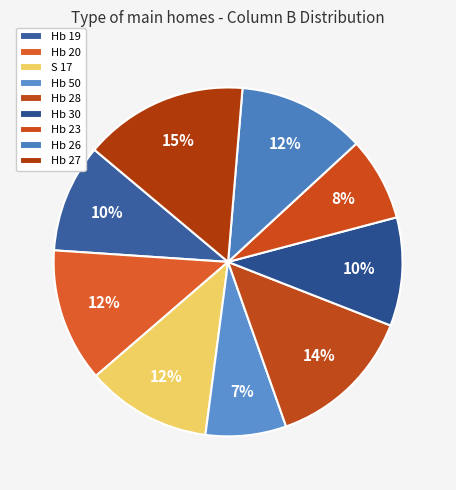

Which category has the smallest portion of the pie?

Hb 50